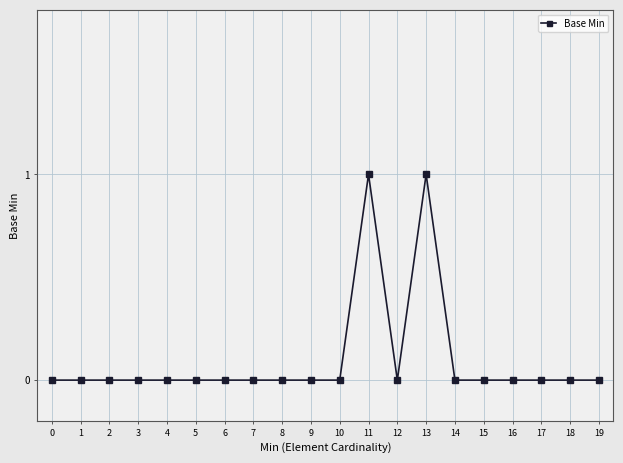

How many lines are shown in the chart?

1